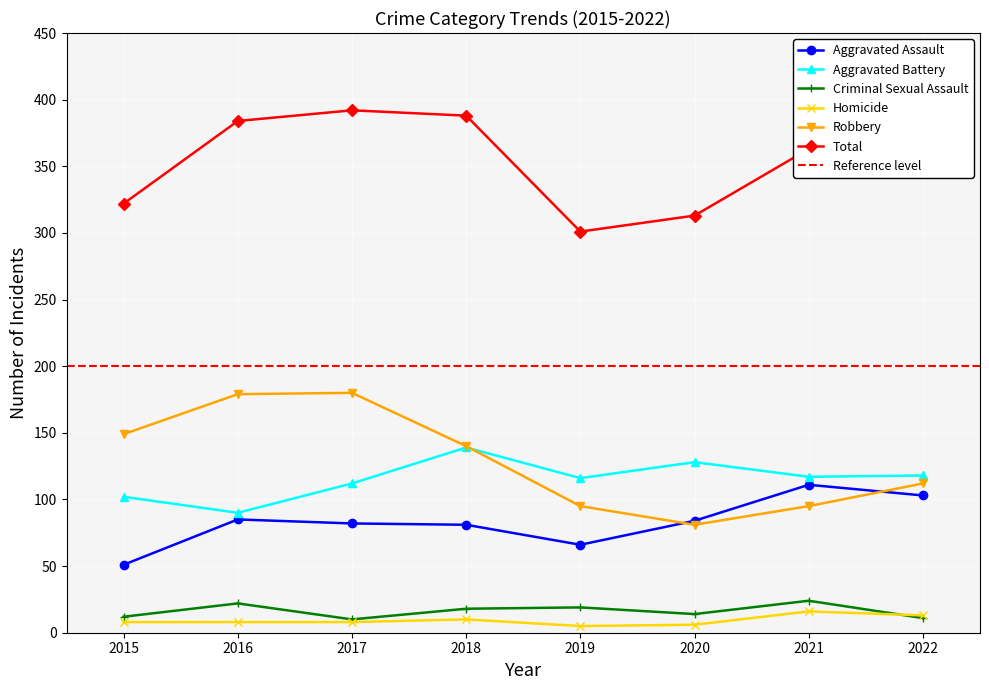

Where is the first local maximum for Aggravated Battery?

2018